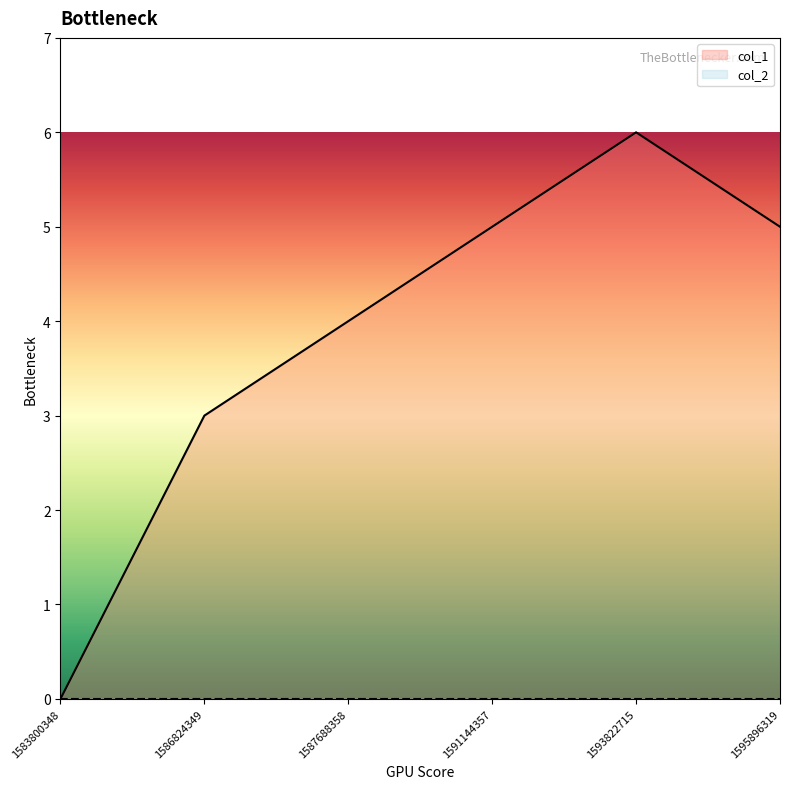

What is the average value?

4